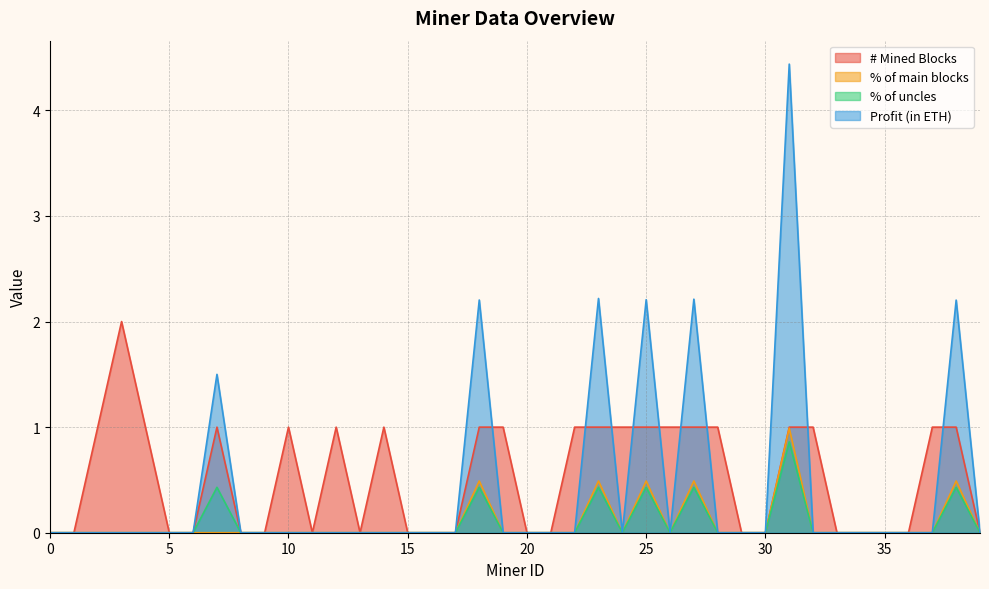

Which series has the widest spread of values?

Profit (in ETH)